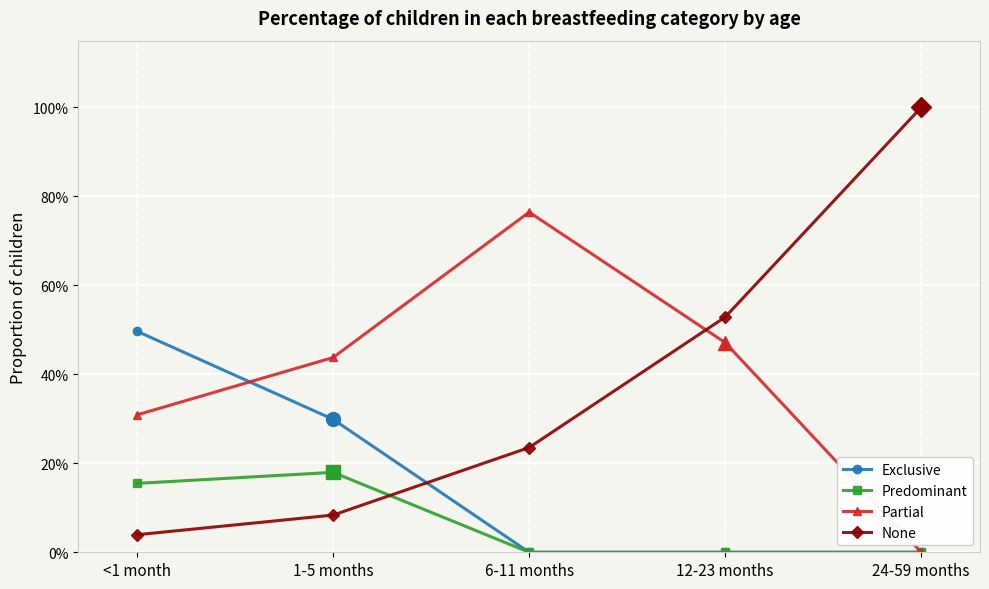

Reading right to left, extract all data points from this chart.

Exclusive: 24-59 months=0.0	12-23 months=0.0	6-11 months=0.0	1-5 months=0.3	<1 month=0.5
Predominant: 24-59 months=0.0	12-23 months=0.0	6-11 months=0.0	1-5 months=0.2	<1 month=0.2
Partial: 24-59 months=0.0	12-23 months=0.5	6-11 months=0.8	1-5 months=0.4	<1 month=0.3
None: 24-59 months=1.0	12-23 months=0.5	6-11 months=0.2	1-5 months=0.1	<1 month=0.0